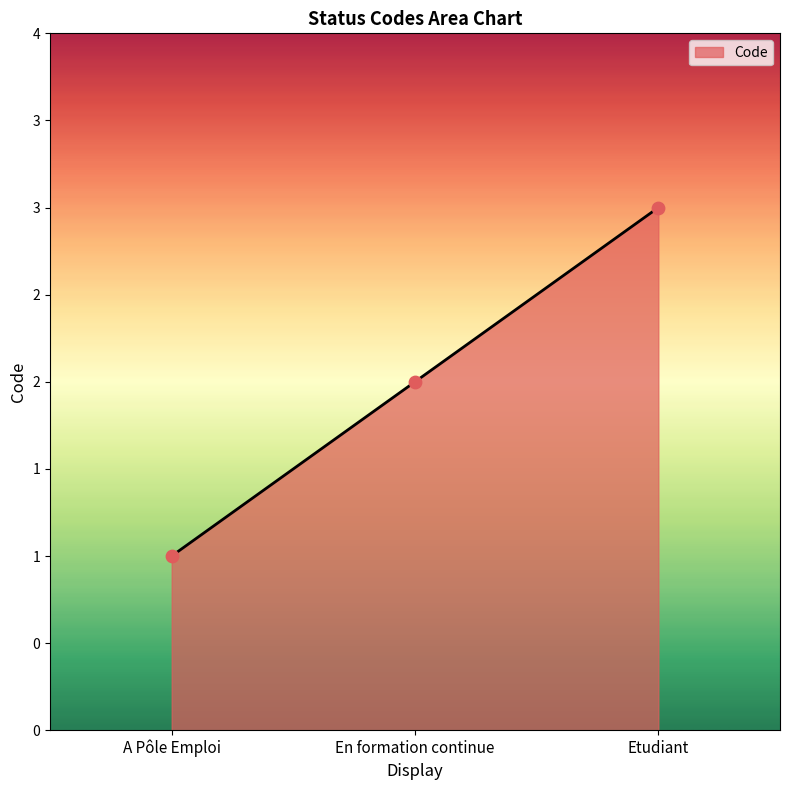

Between En formation continue and A Pôle Emploi, which is larger?

En formation continue